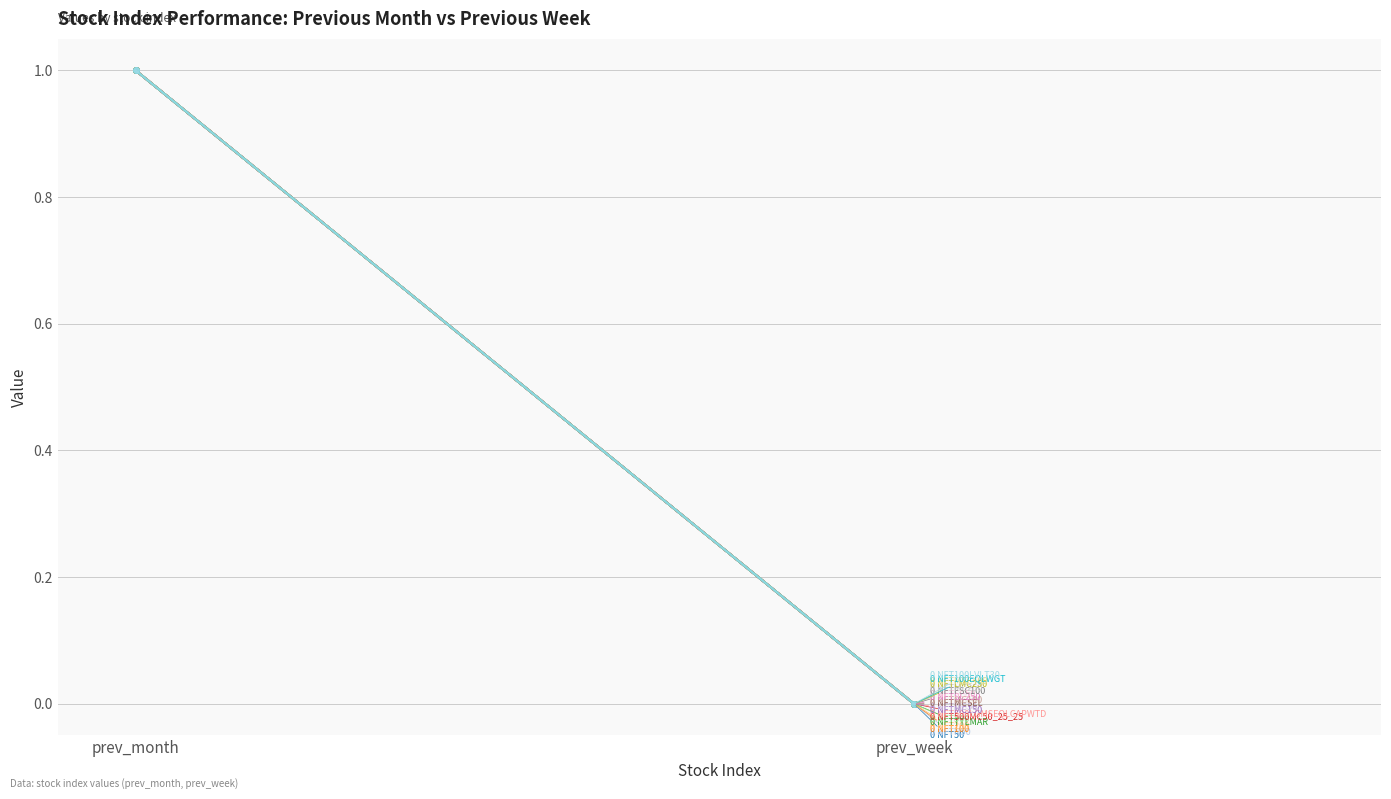

Which series has the widest spread of values?

prev_month